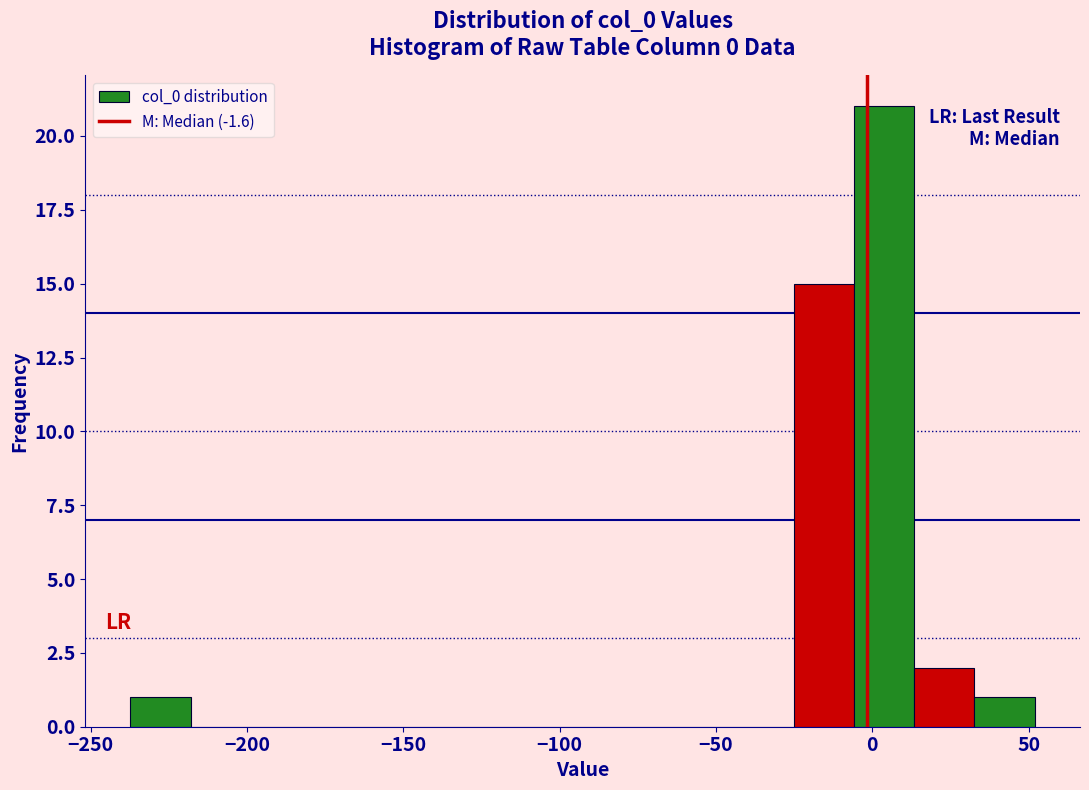

Around what value on the x-axis is the tallest bar? Give the approximate position of its centre, as read against the axis.

5